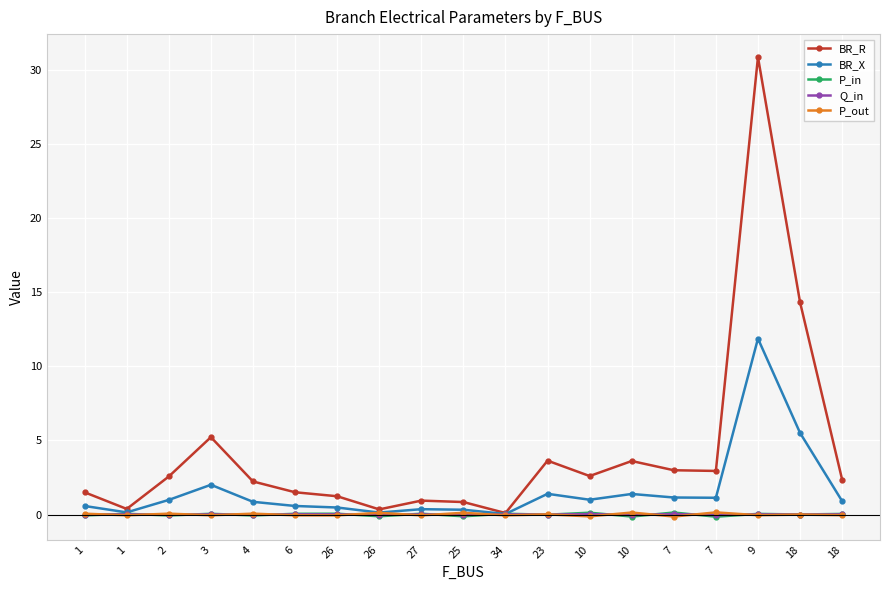

Is this an area chart (filled region under the line)?

No